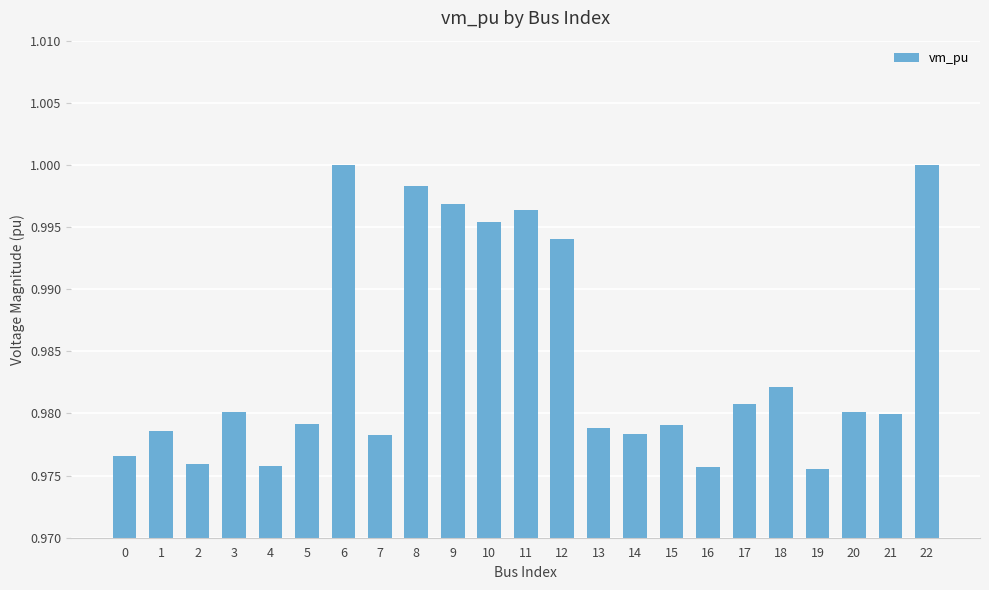

What is the sum of the values at 3 and 21?

2.0